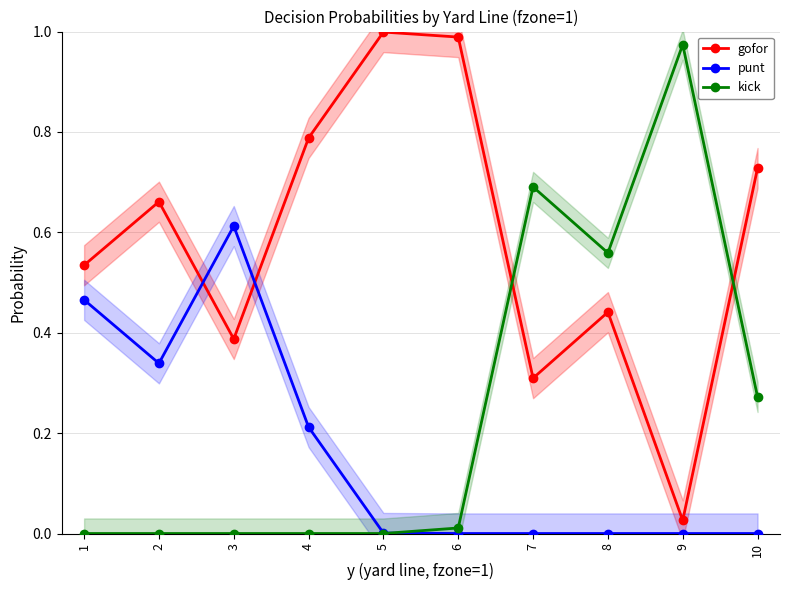

How many lines are shown in the chart?

3